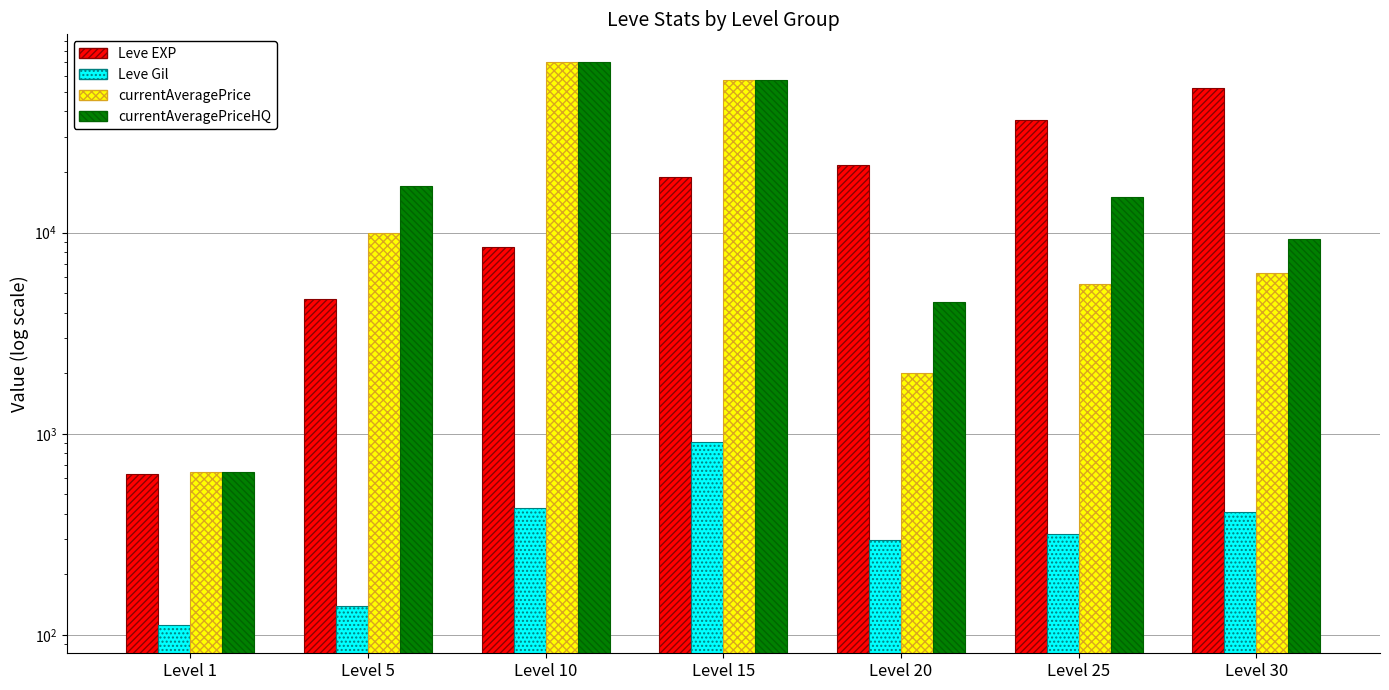

Rank the series by their maximum value, from lowest to highest.

Leve Gil, Leve EXP, currentAveragePrice, currentAveragePriceHQ